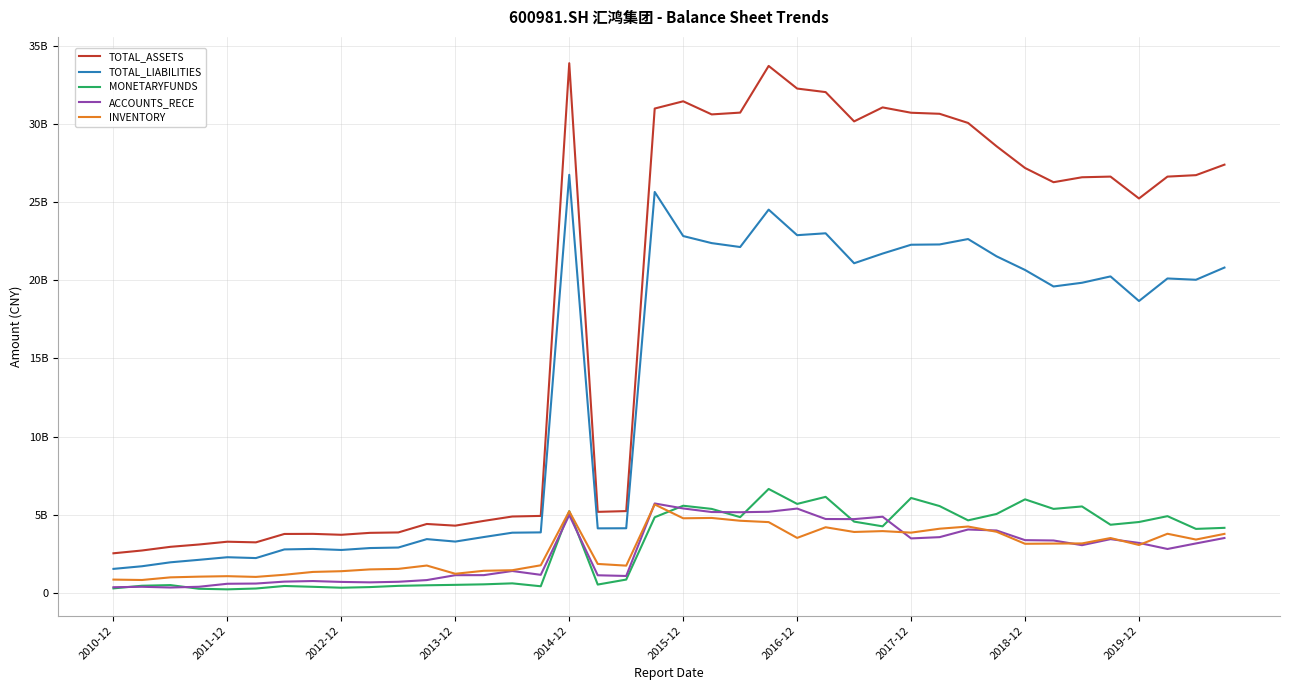

Does the chart display data point markers on the line(s)?

No